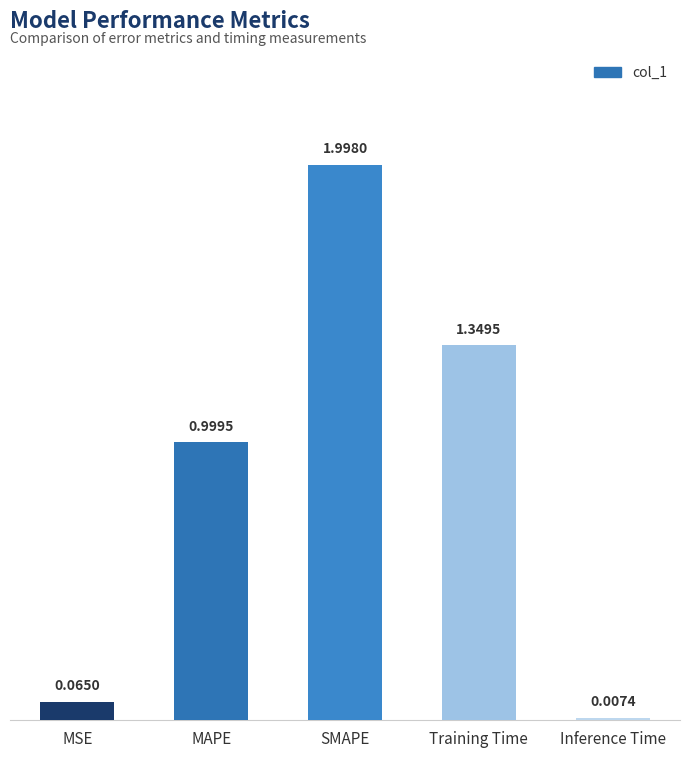

Where is the data nearest to the value 1?

MAPE